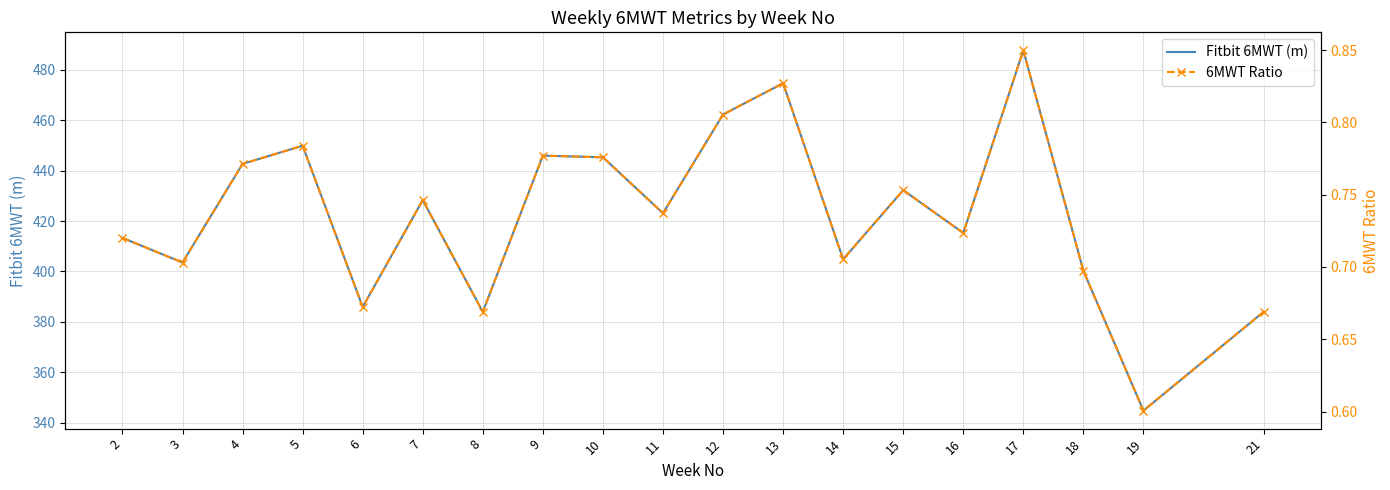

At which label does Fitbit 6MWT (m) reach its peak?

17